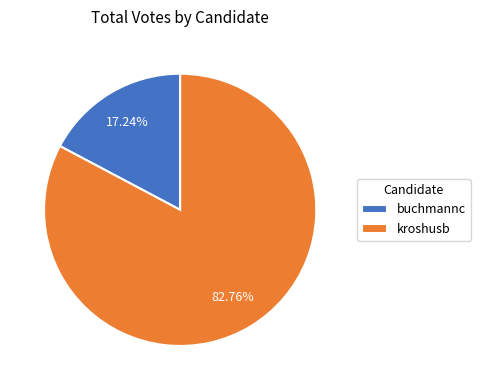

Is it true that kroshusb is 83% of the pie?

True